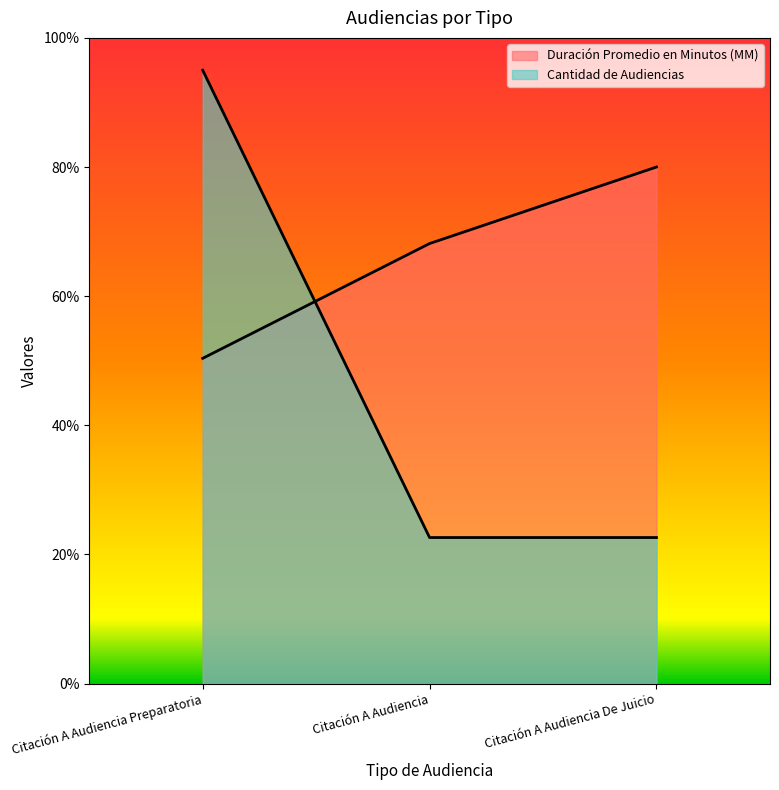

At Citación A Audiencia, list the series in order from smallest to largest.

Cantidad de Audiencias, Duración Promedio en Minutos (MM)